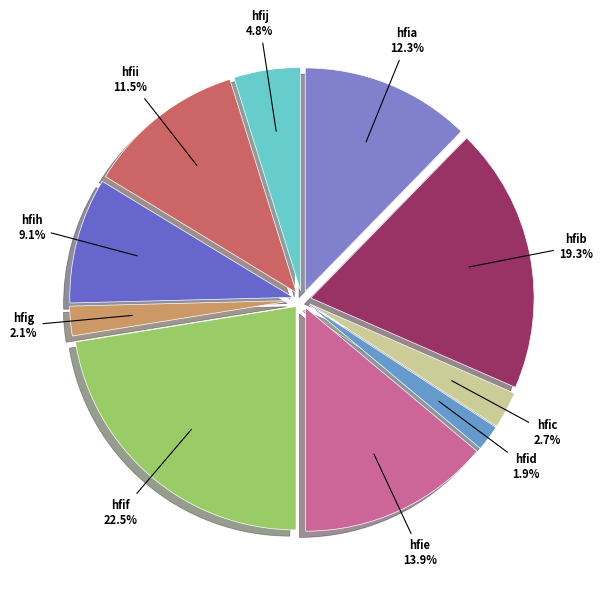

Does hfig represent more than half of the total?

No